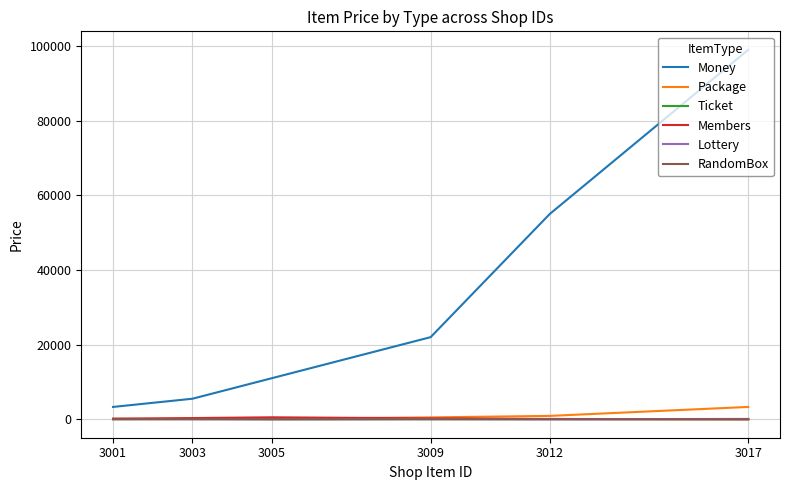

Which series has the largest range (max minus min)?

Money